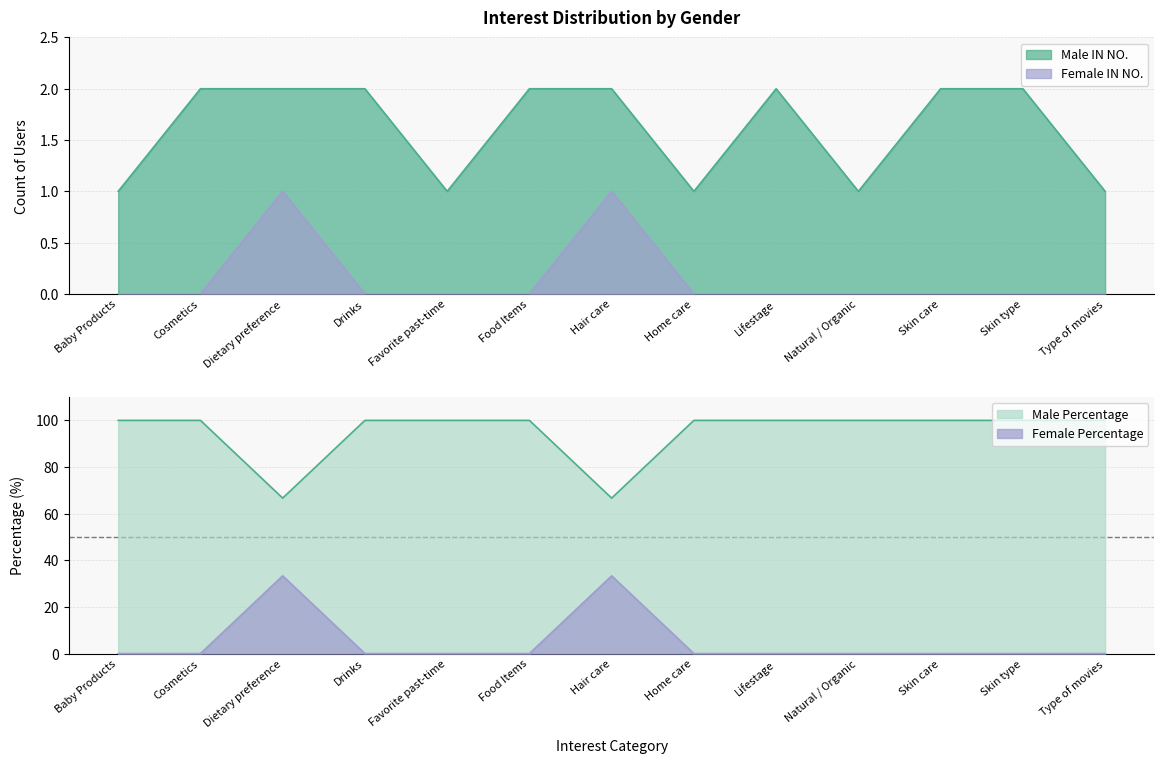

What is the value of the Male Percentage point at the 9th from the left?

100.0